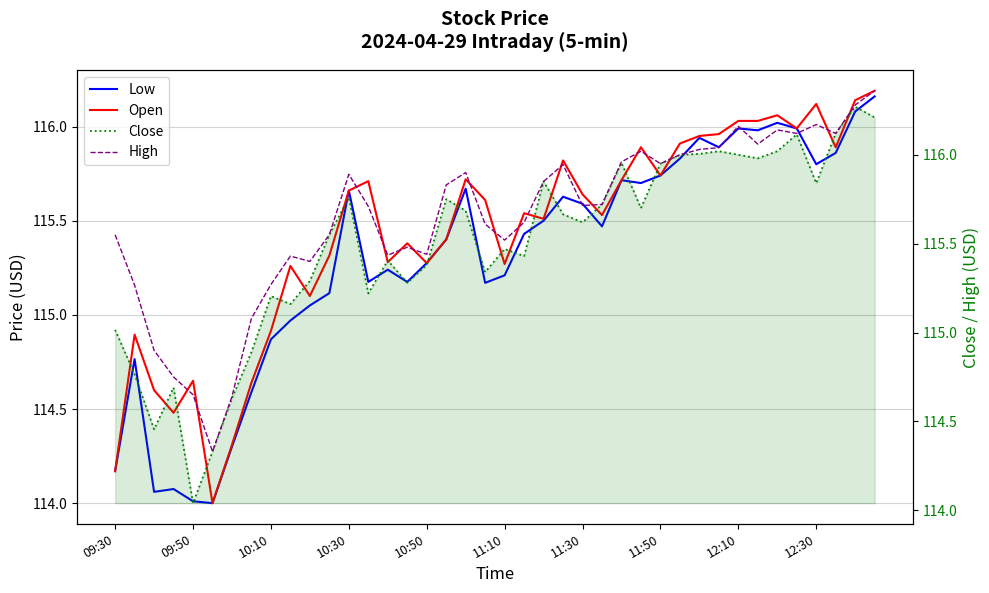

Rank the series by their maximum value, from lowest to highest.

Low, Open, Close, High